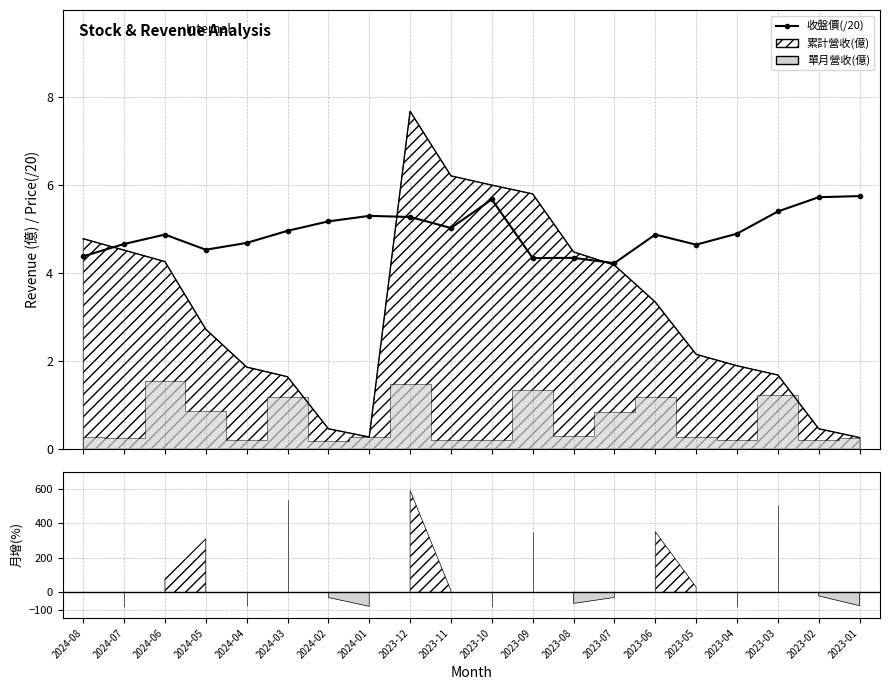

At which category does the chart reach its minimum across all series?

2023-07